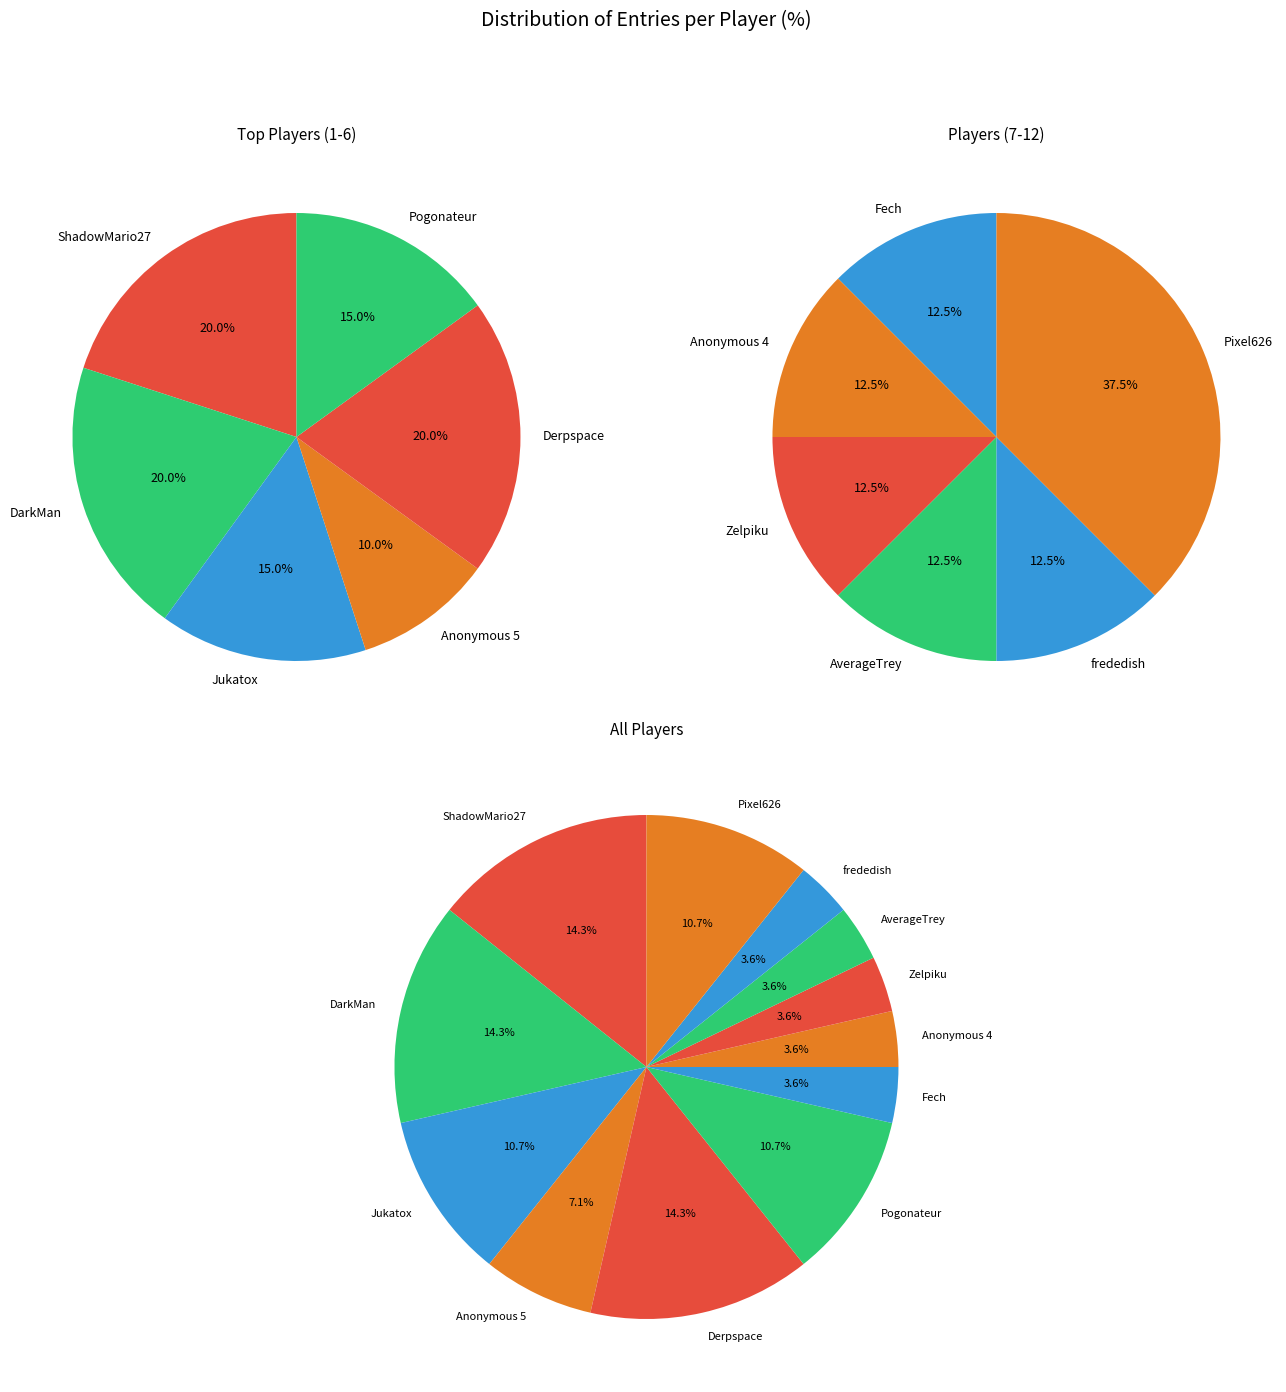

The Fech slice represents 4% of the pie. True or false?

True